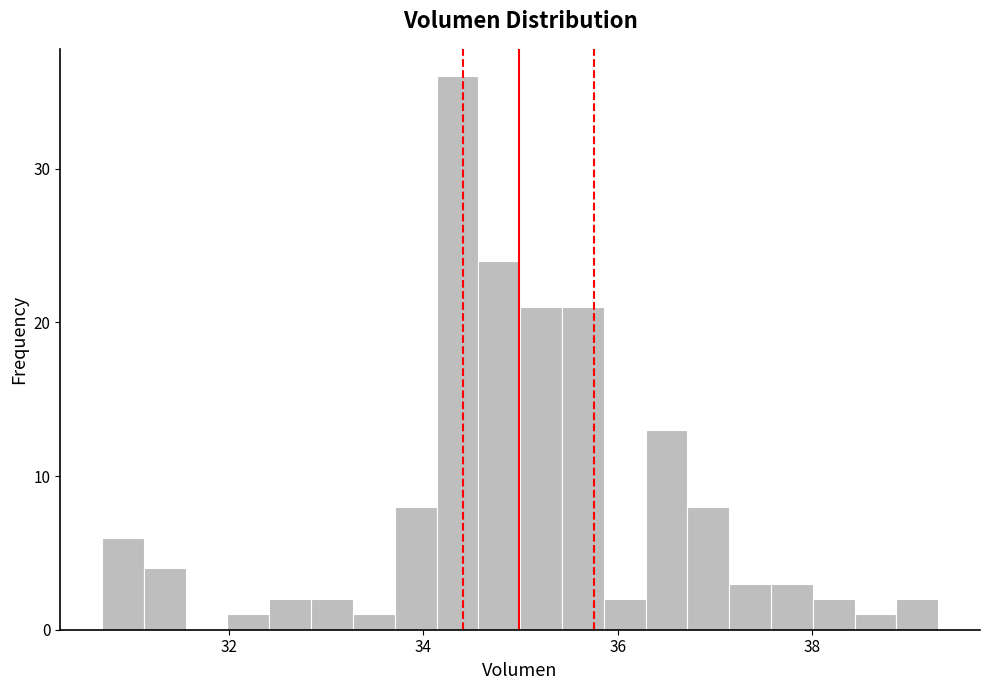

Around what value on the x-axis is the tallest bar? Give the approximate position of its centre, as read against the axis.

34.4